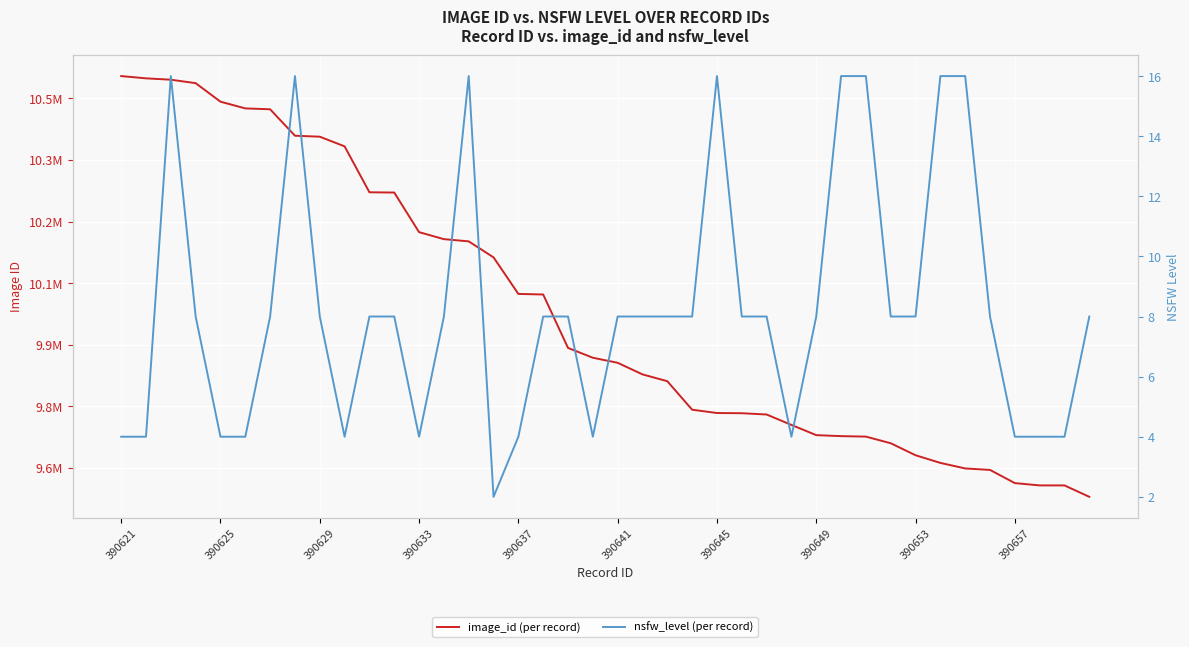

Is the value of nsfw_level (per record) at 22 greater than the value of image_id (per record) at 25?

No